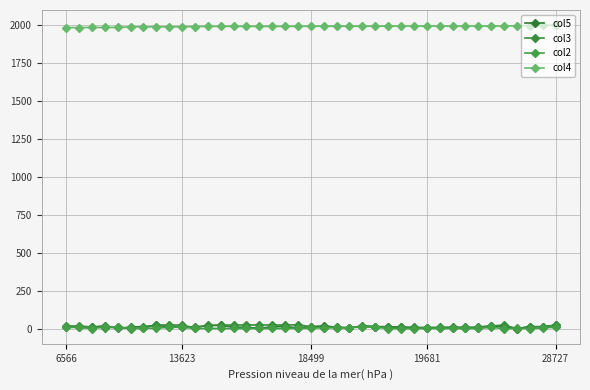

How many categories are shown in the chart?

39